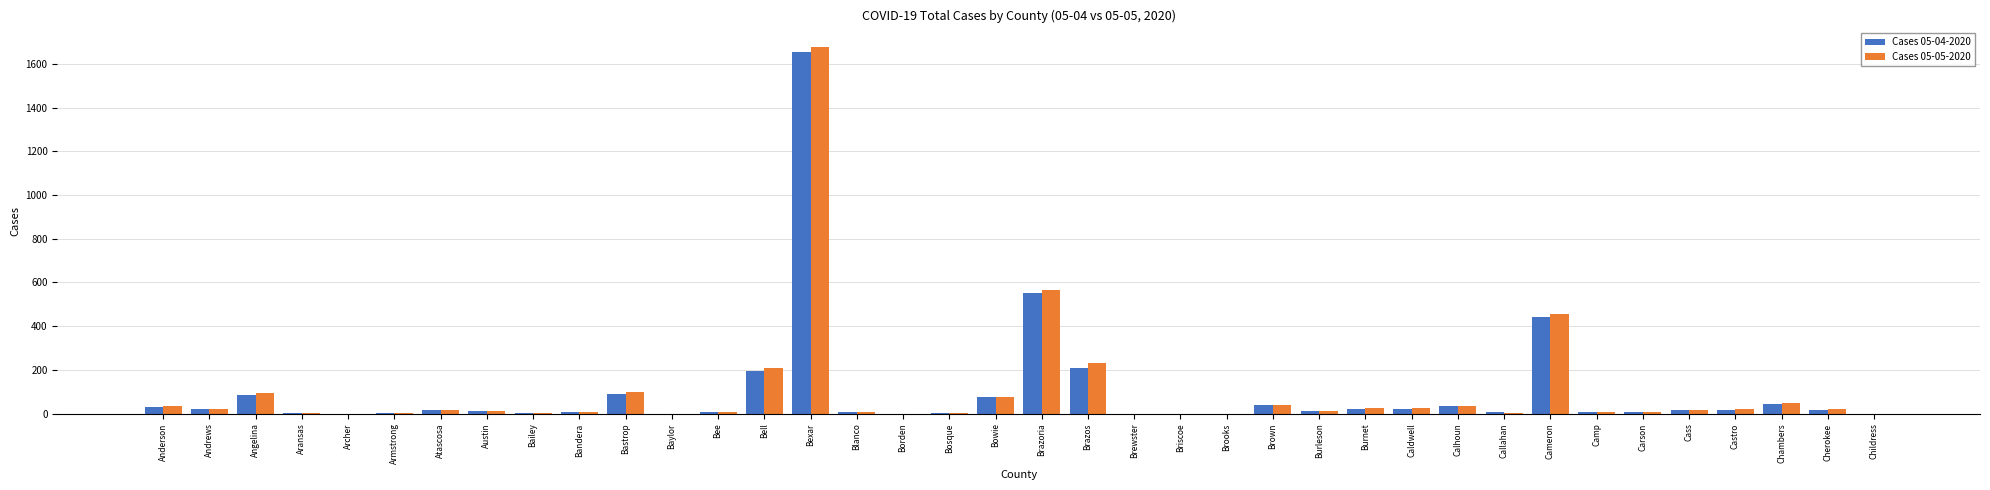

At which category is the sum across all series the highest?

Bexar